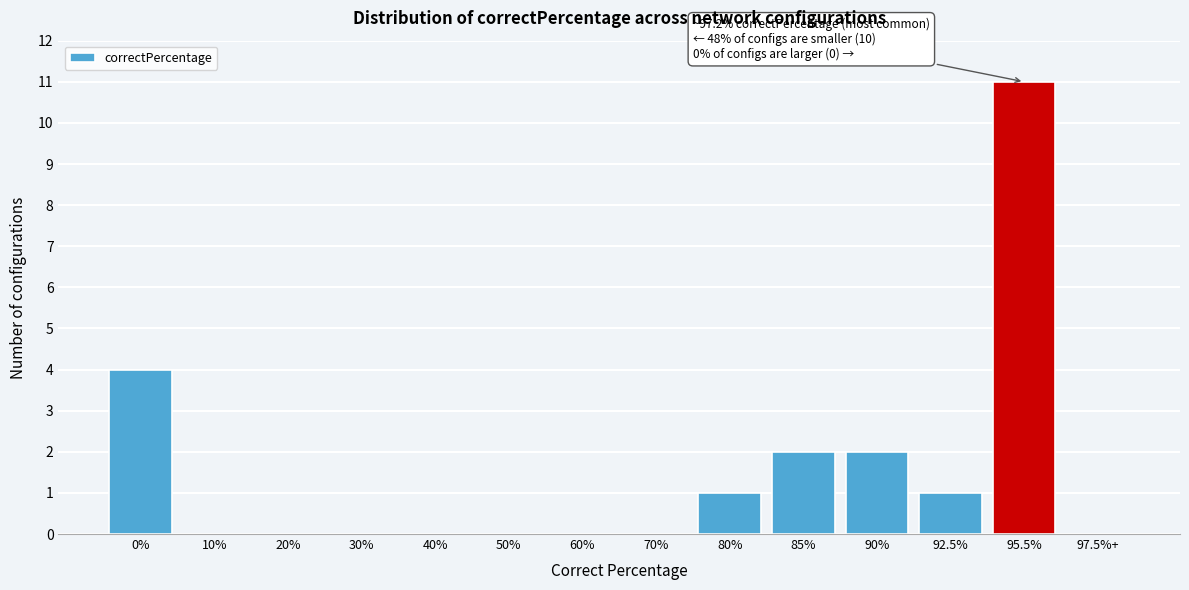

Reading left to right, extract all data points from this chart.

0%=4	10%=0	20%=0	30%=0	40%=0	50%=0	60%=0	70%=0	80%=1	85%=2	90%=2	92.5%=1	95.5%=11	97.5%+=0